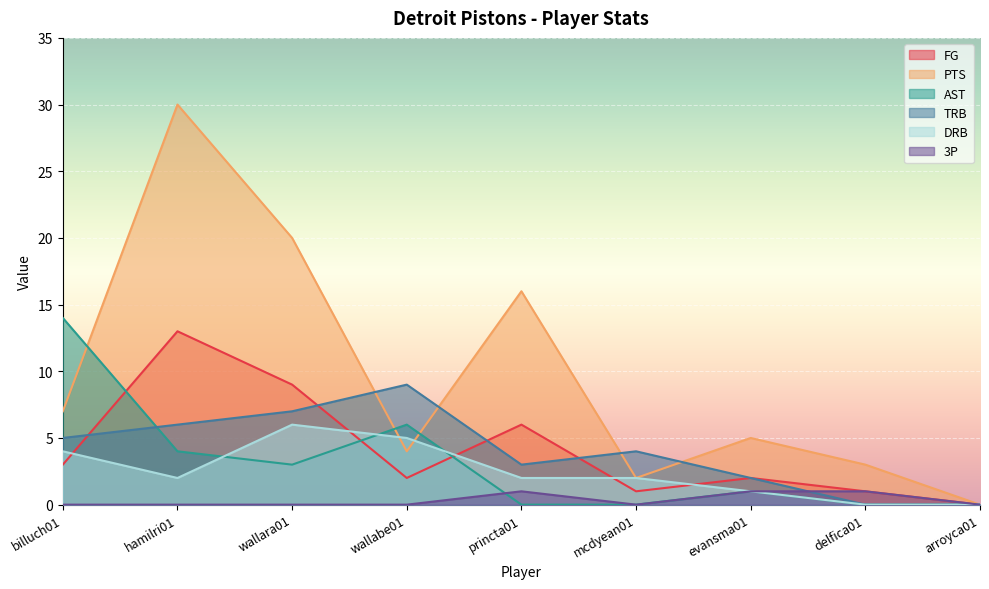

How many intersections are there between PTS and AST?

3